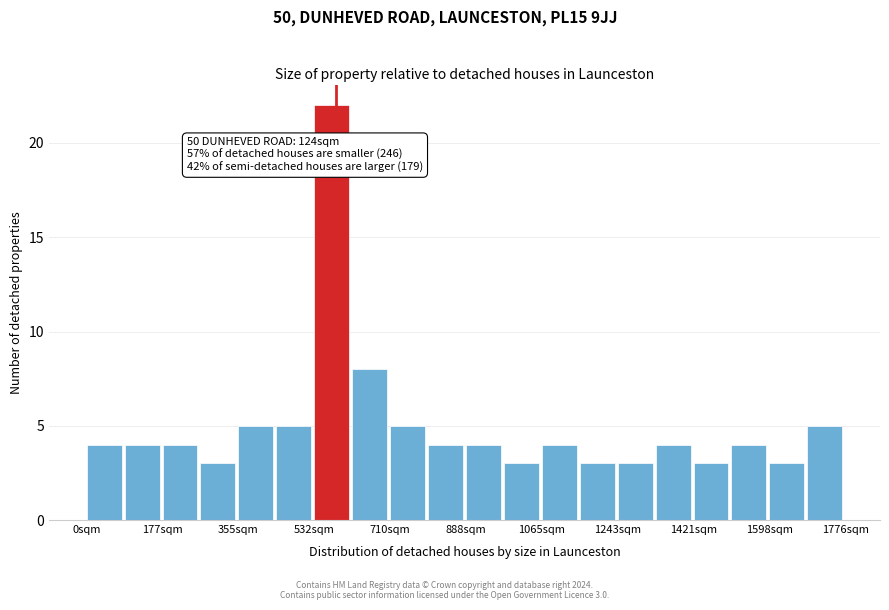

Which range on the x-axis has the tallest bar?

540 to 620